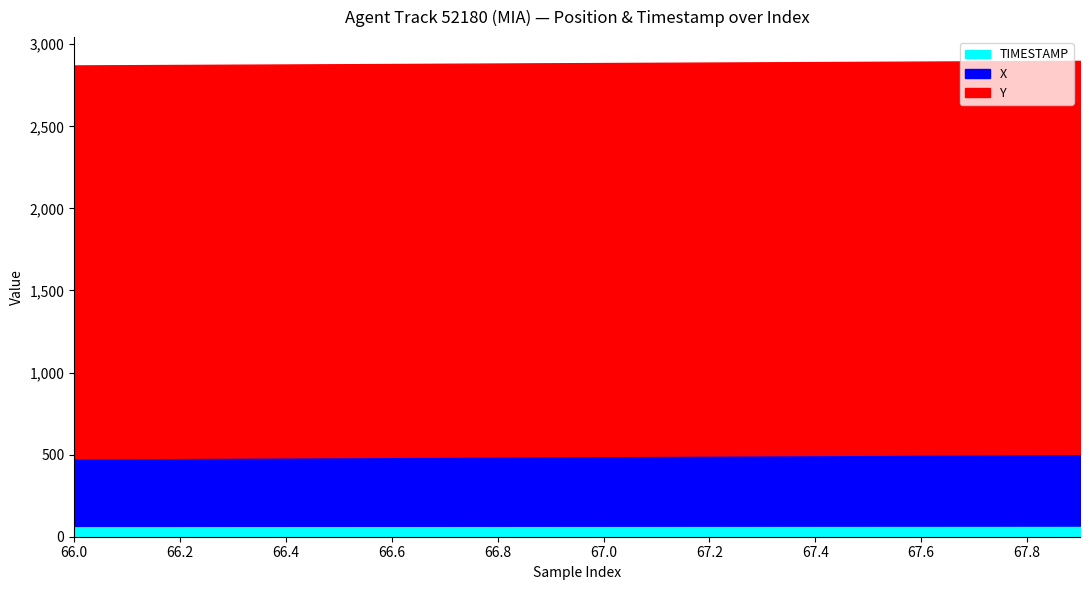

At how many categories does at least one series exceed 2301?

20